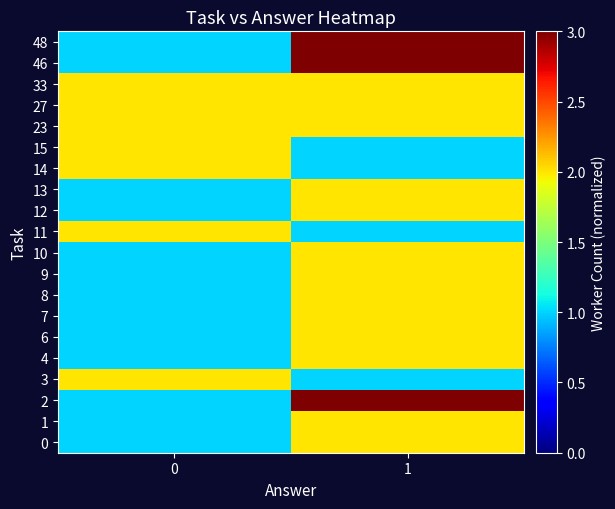

Count the number of data series in this chart.

20